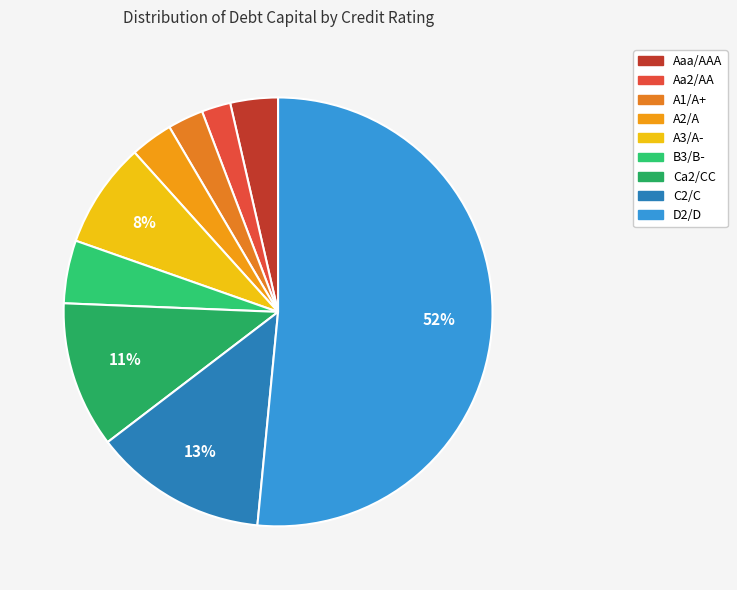

What is the largest slice in the pie chart?

D2/D